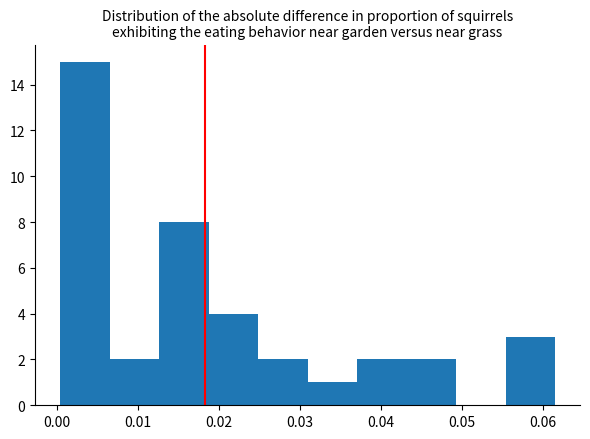

Which range on the x-axis has the tallest bar?

0.000 to 0.006